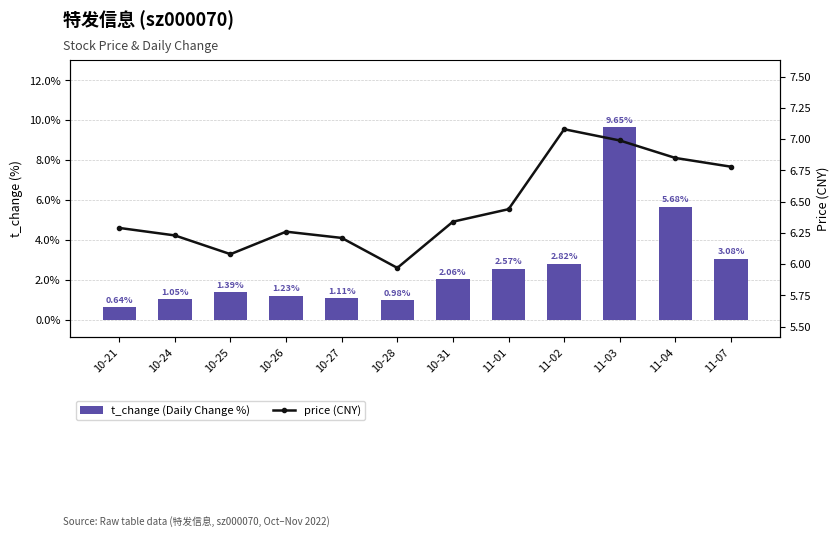

What is the difference between the highest and lowest values at 11-01?

3.9